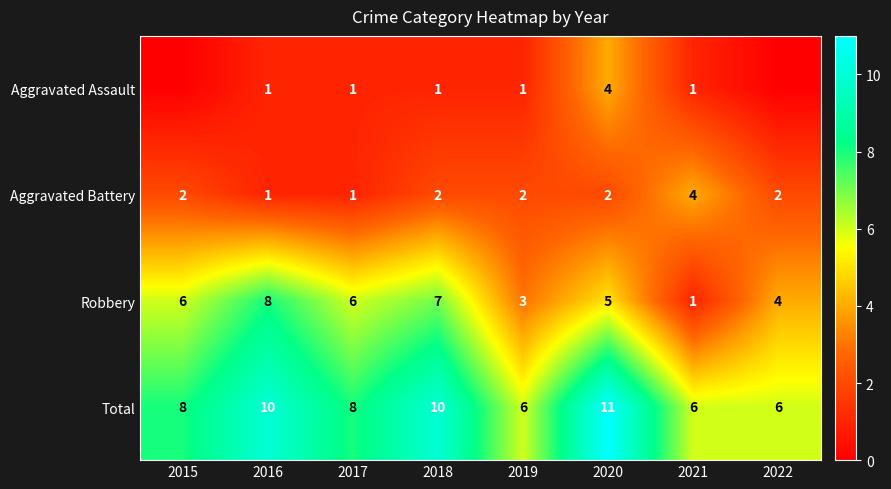

How many distinct data groups are displayed?

4